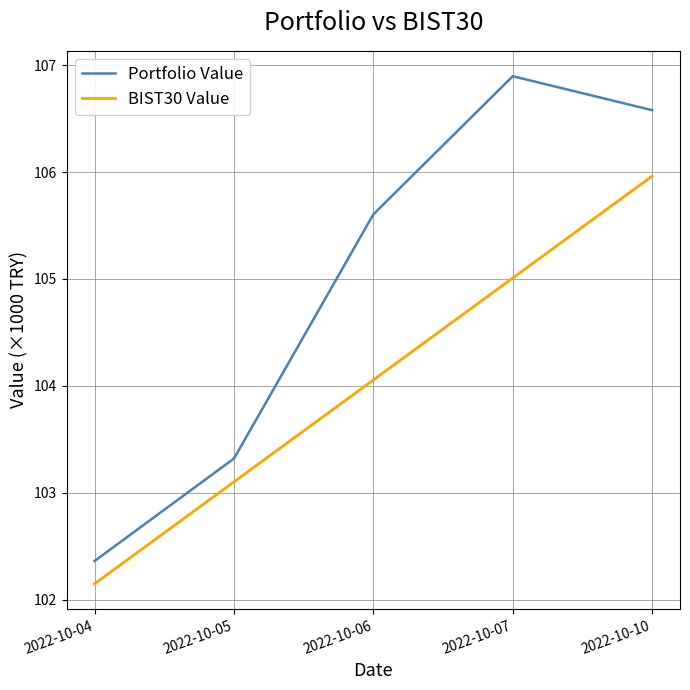

What is the average value of the Portfolio Value series?

105.0